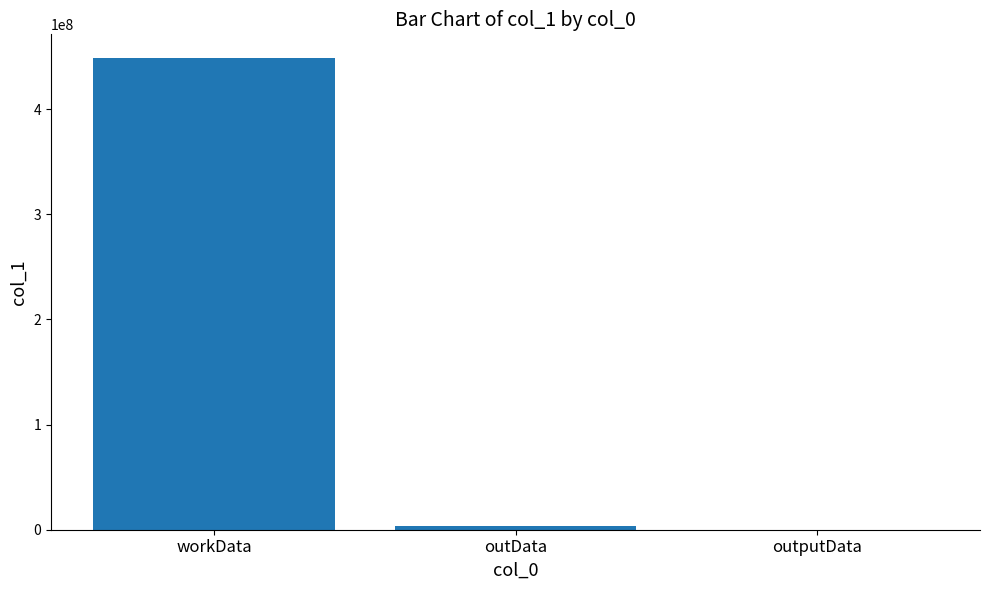

How many distinct data groups are displayed?

1